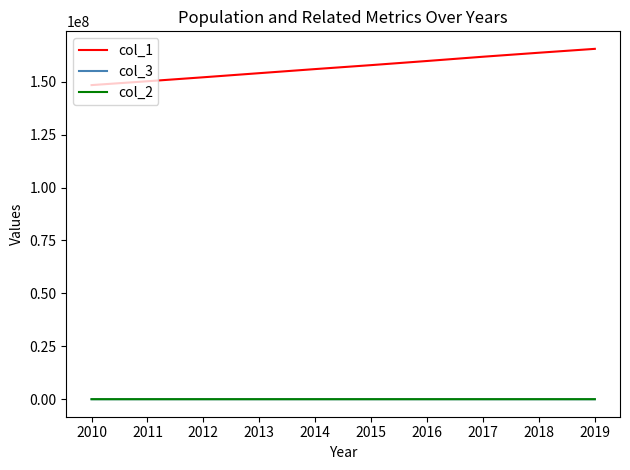

True or false: col_3 and col_2 cross at least once.

False